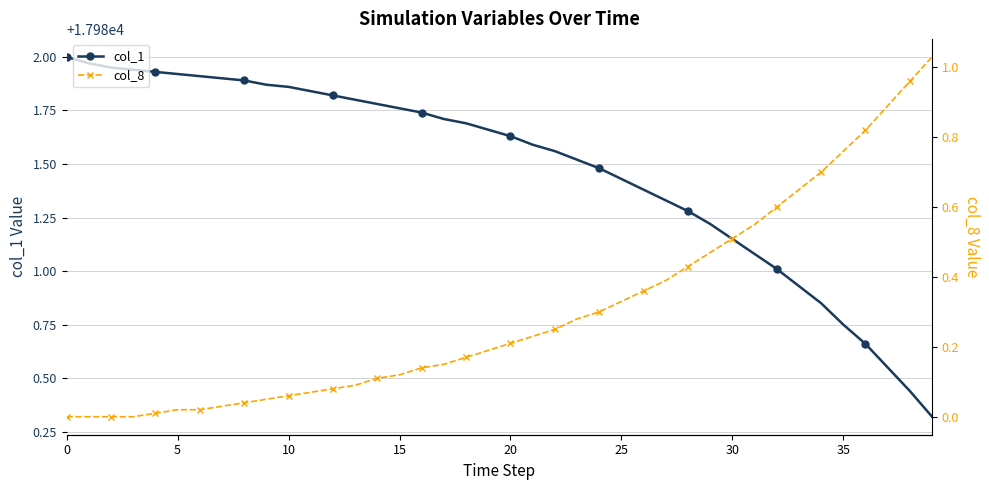

Rank the series by their average value, from lowest to highest.

col_8, col_1